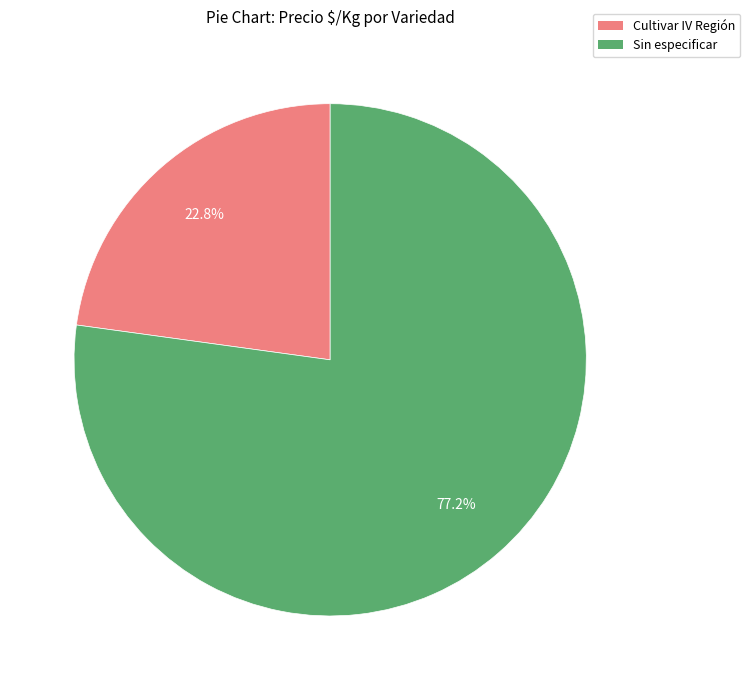

Is there a majority slice in this chart?

Yes